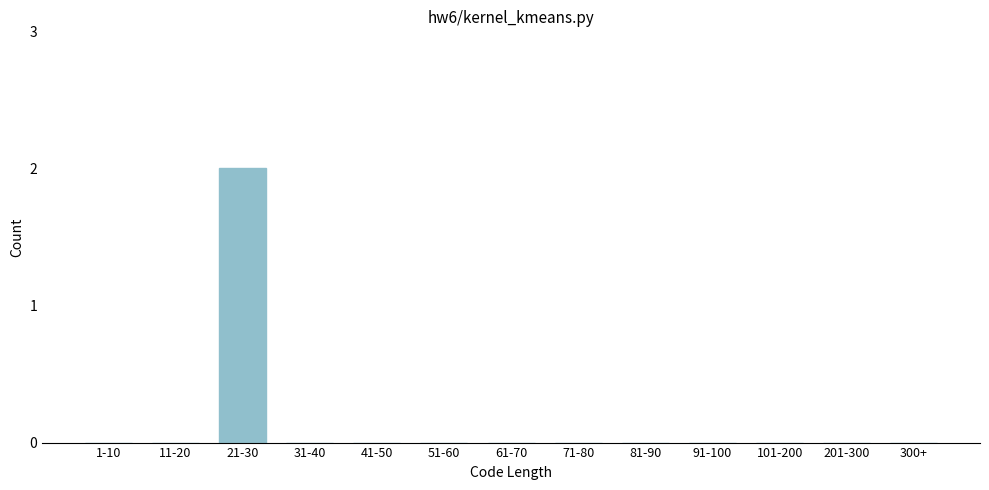

Reading left to right, what are all the values shown in this chart?

1-10=0	11-20=0	21-30=2	31-40=0	41-50=0	51-60=0	61-70=0	71-80=0	81-90=0	91-100=0	101-200=0	201-300=0	300+=0